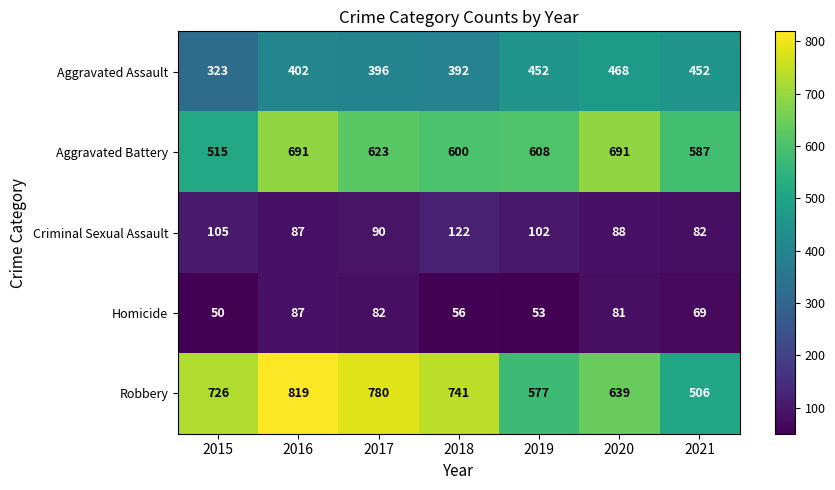

What is the difference between the second highest and second lowest values in the Criminal Sexual Assault series?

18